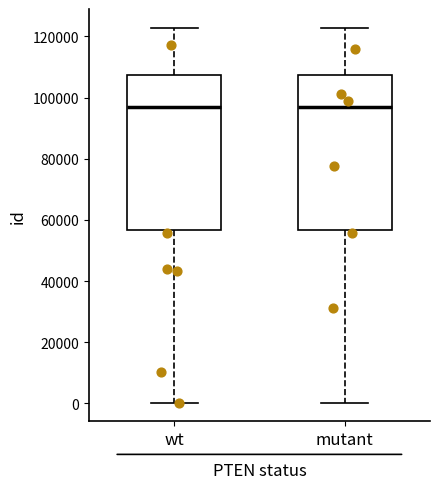

Where is the upper edge of the box for mutant on the y-axis? The values are not printed on the chart, so give them approximately, as read against the axis.

108000